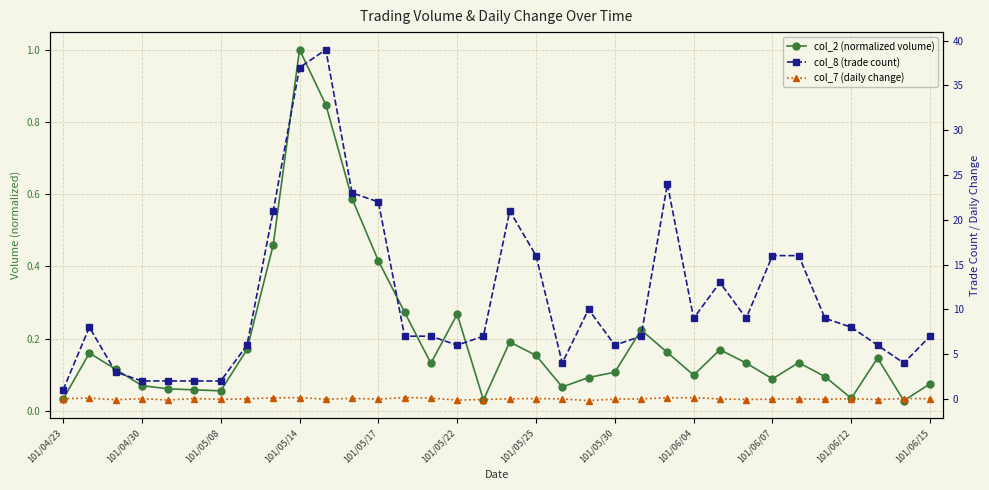

What is the difference between the col_8 (trade count) values at 32 and 21?

2.0